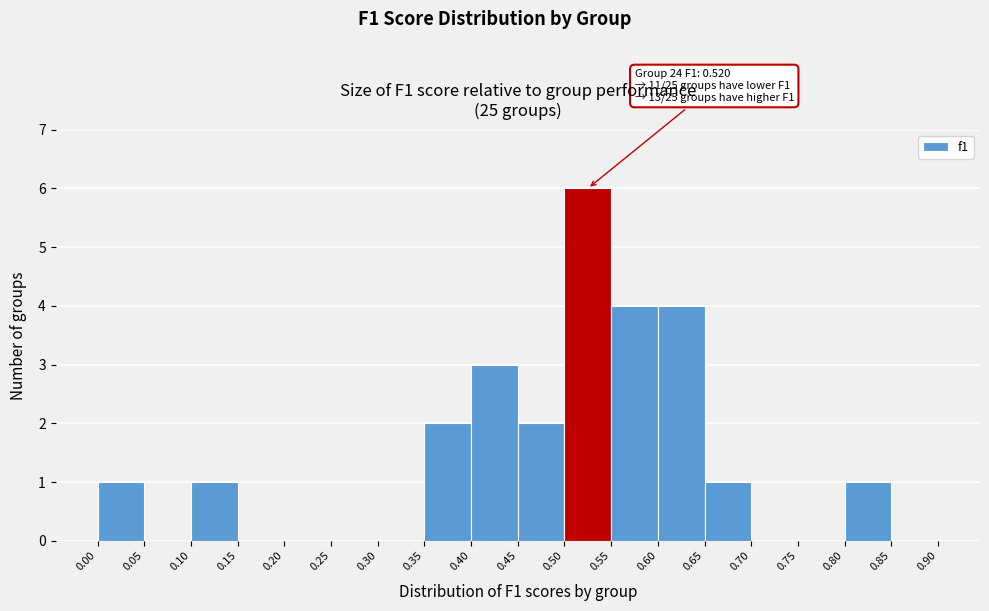

Which range on the x-axis has the tallest bar?

0.50 to 0.55